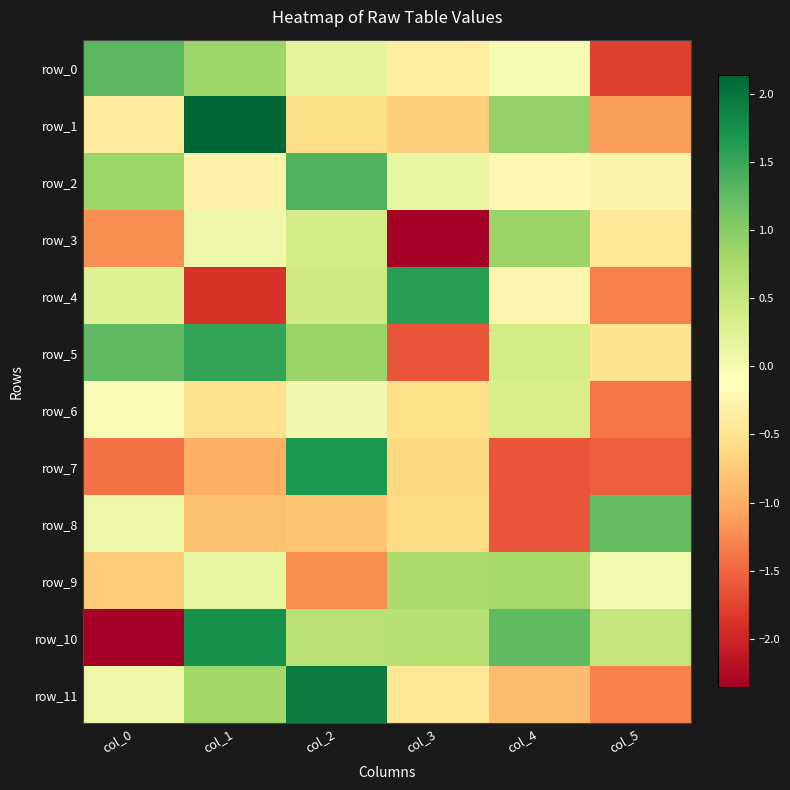

What is the average value of the row_8 series?

-0.4